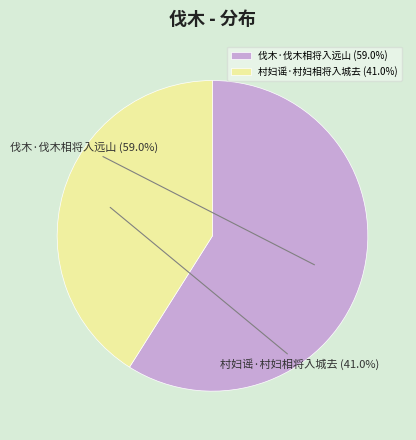

What percentage is the 村妇谣·村妇相将入城去 slice, to the nearest percent?

41%